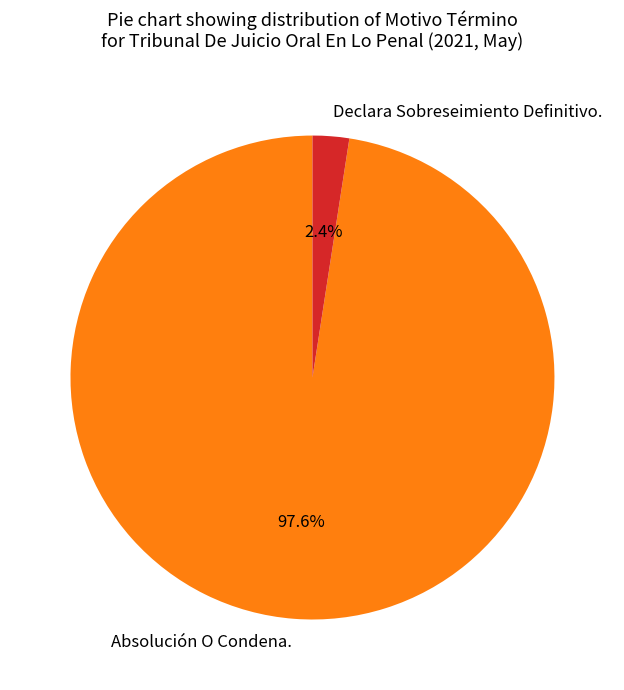

Between Absolución O Condena. and Declara Sobreseimiento Definitivo., which is larger?

Absolución O Condena.